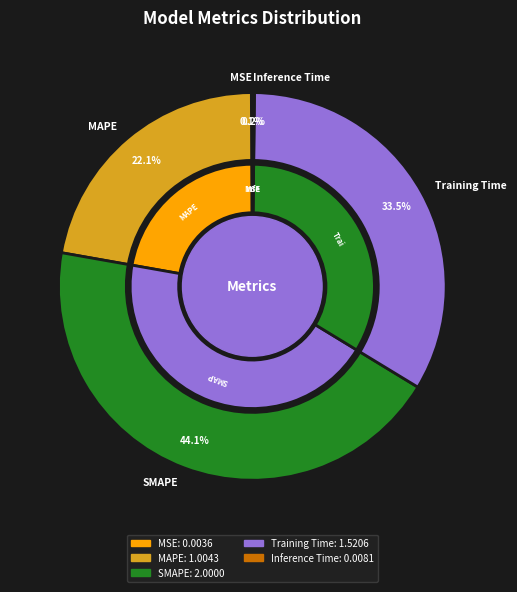

To the nearest percent, what is the difference between the largest and smallest slice percentages?

44%